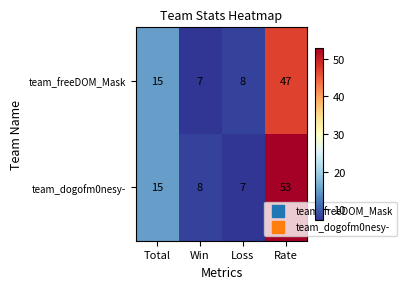

Which series has the largest total across all categories?

team_dogofm0nesy-